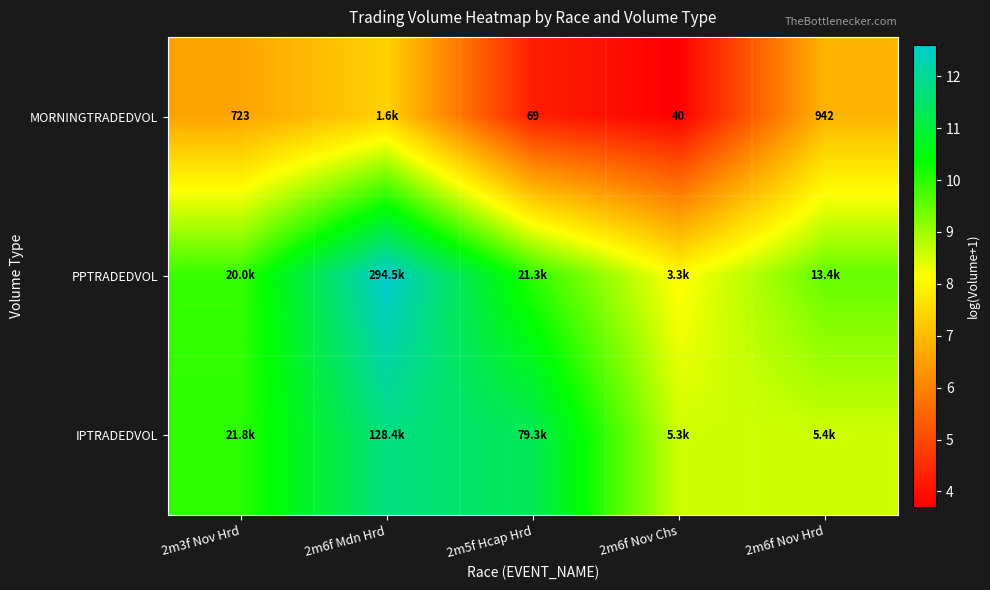

Is it true that MORNINGTRADEDVOL equals 2.6 at 2m5f Hcap Hrd?

False